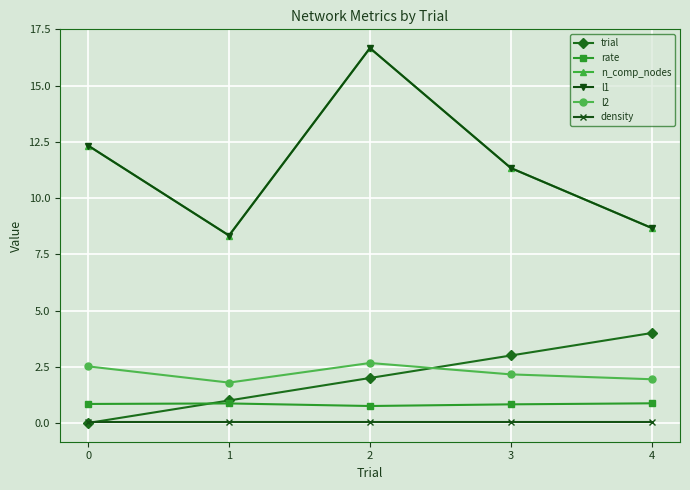

Reading left to right, transcribe all the data shown in this chart.

trial: 0.0	1.0	2.0	3.0	4.0
rate: 0.8	0.9	0.8	0.8	0.9
n_comp_nodes: 12.3	8.3	16.7	11.3	8.7
l1: 12.3	8.3	16.7	11.3	8.7
l2: 2.5	1.8	2.7	2.2	1.9
density: 0.1	0.1	0.1	0.1	0.1